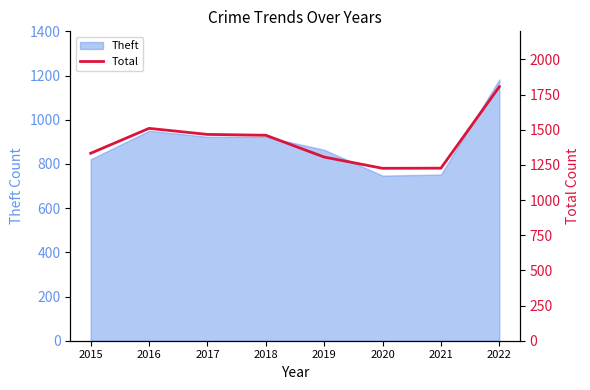

Reading left to right, what are all the values shown in this chart?

1333	1510	1467	1461	1306	1226	1227	1806